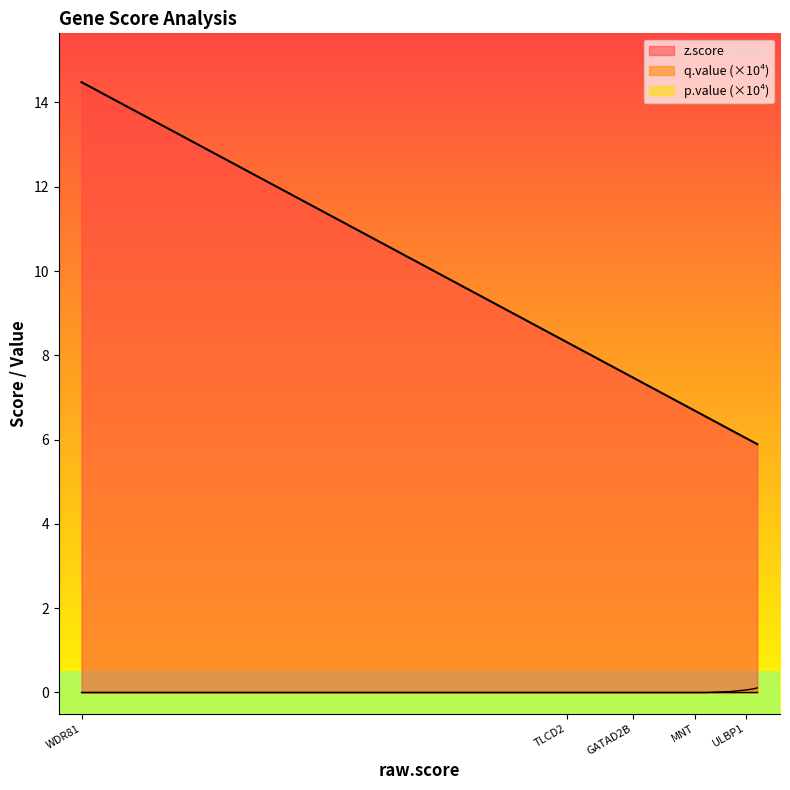

Which series has the widest spread of values?

z.score